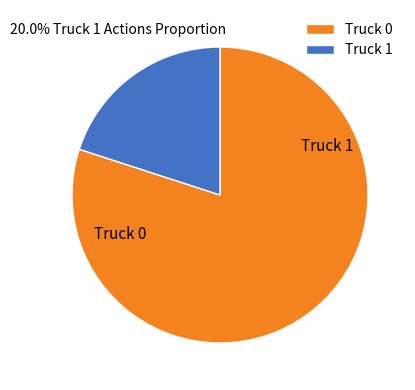

Which category has the biggest portion of the pie?

Truck 0